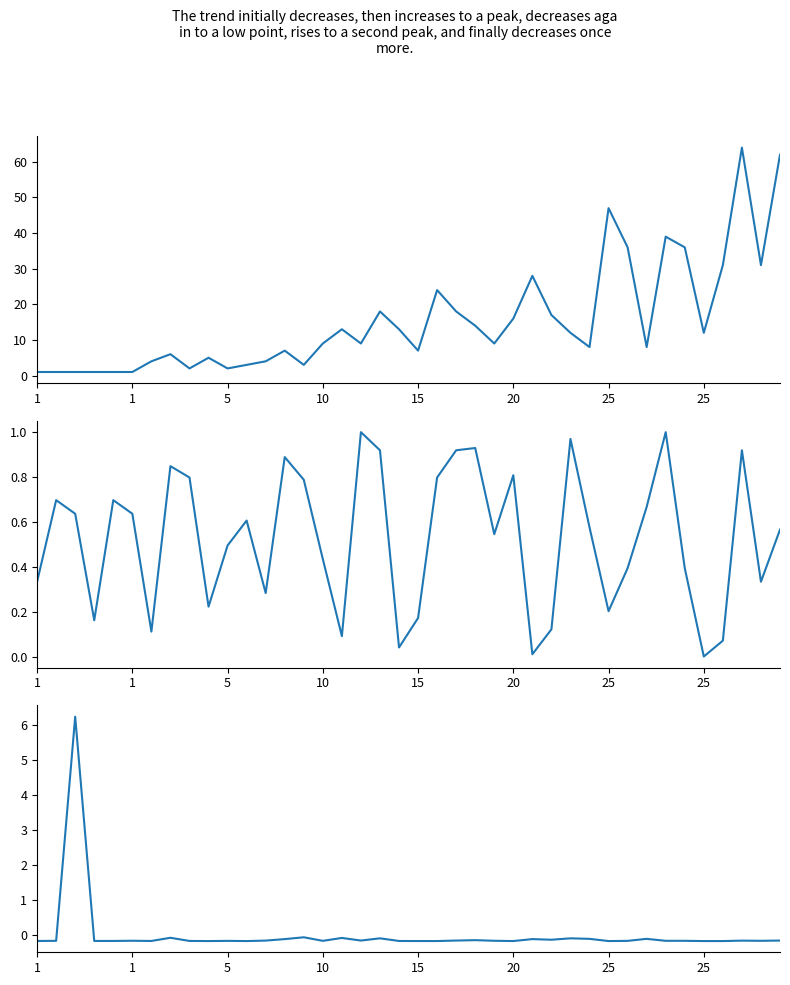

At how many categories does at least one series exceed 55?

2